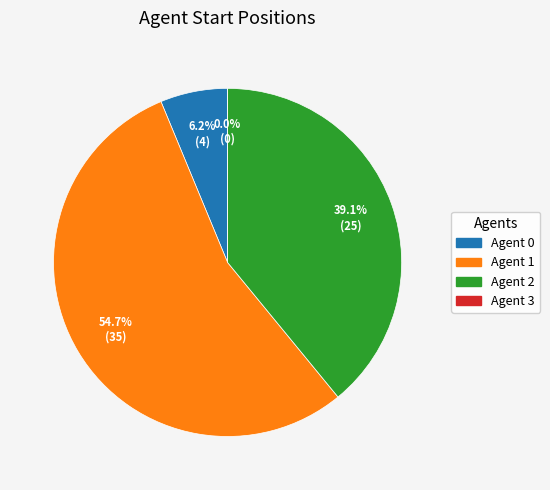

The Agent 2 slice represents 39% of the pie. True or false?

True